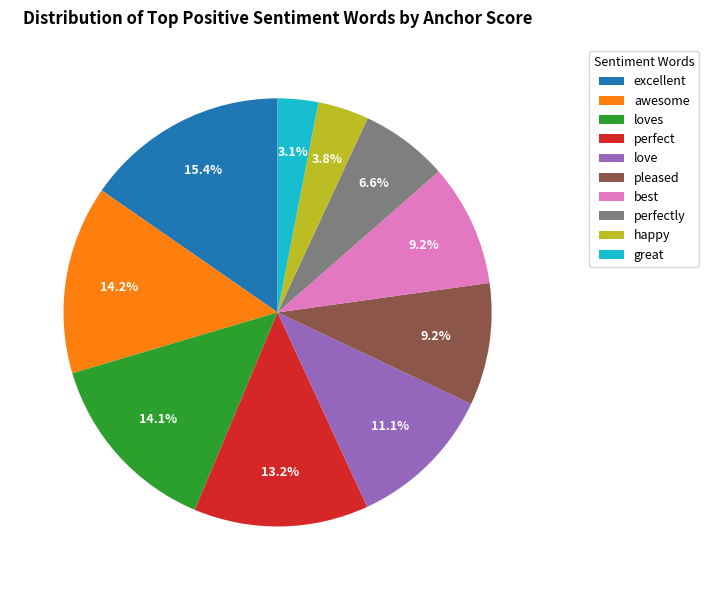

To the nearest percent, what is the combined percentage of best and perfect?

22%